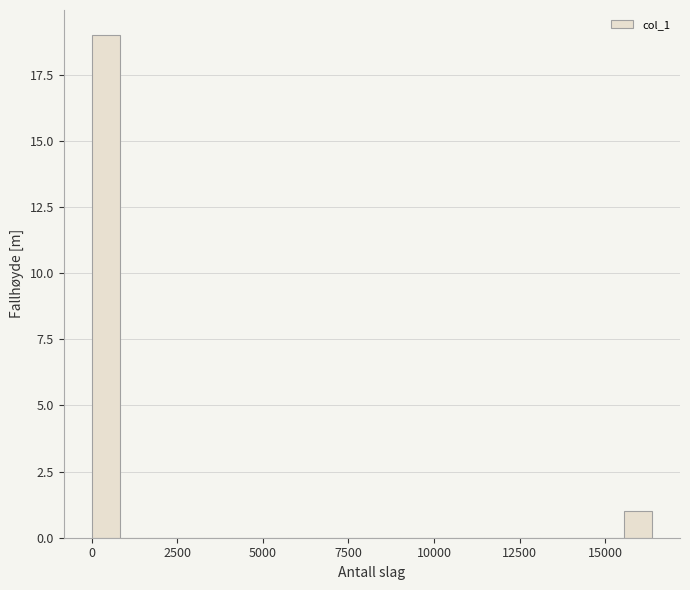

Around what value on the x-axis is the tallest bar? Give the approximate position of its centre, as read against the axis.

500